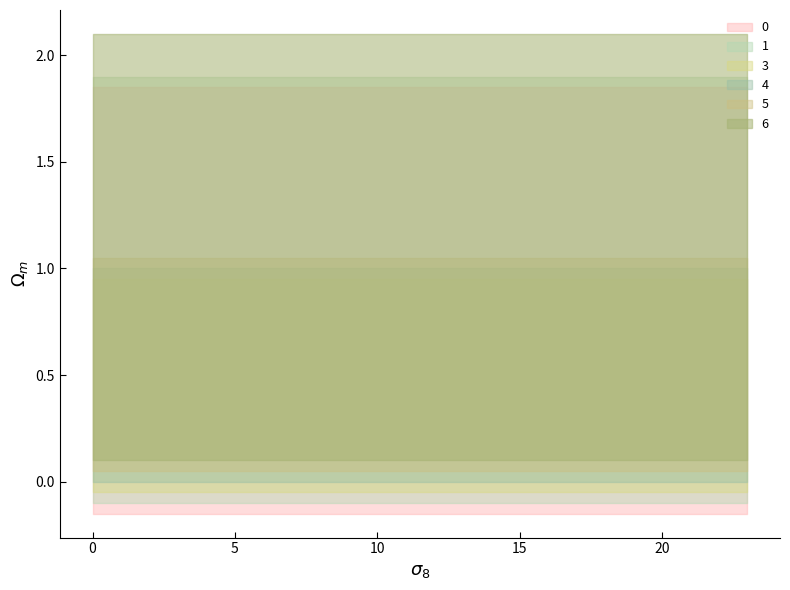

Is the value of 6 at 9 greater than the value of 4 at 17?

Yes